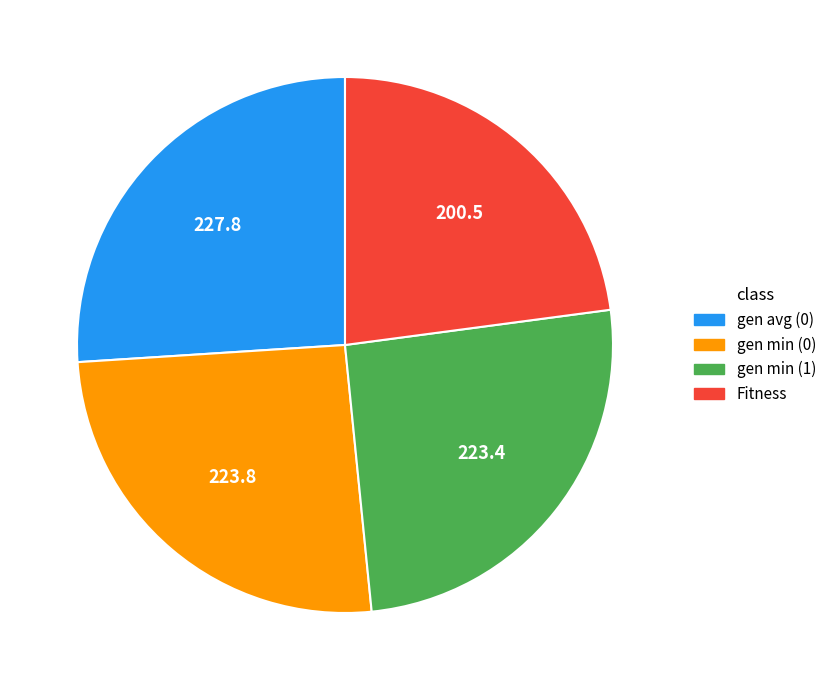

Is there any slice that represents more than half of the pie?

No